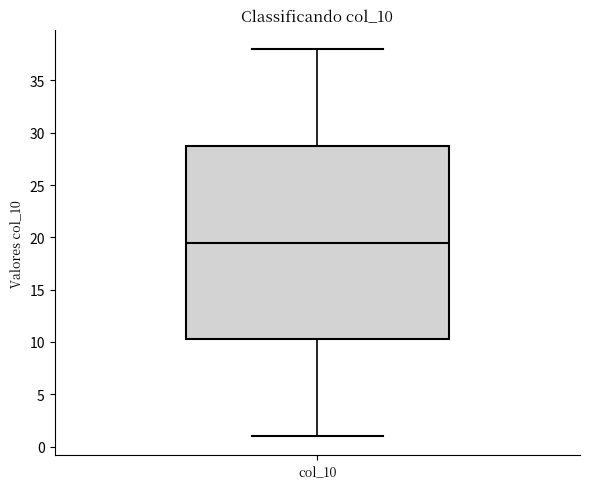

Read this box plot against the y-axis: the position of the median line, the range covered by the box, and the ends of both whiskers. The values are not printed on the chart, so give them approximately, as read against the axis.

median 19.5, box 10.5 to 29.0, whiskers 1.0 to 38.0